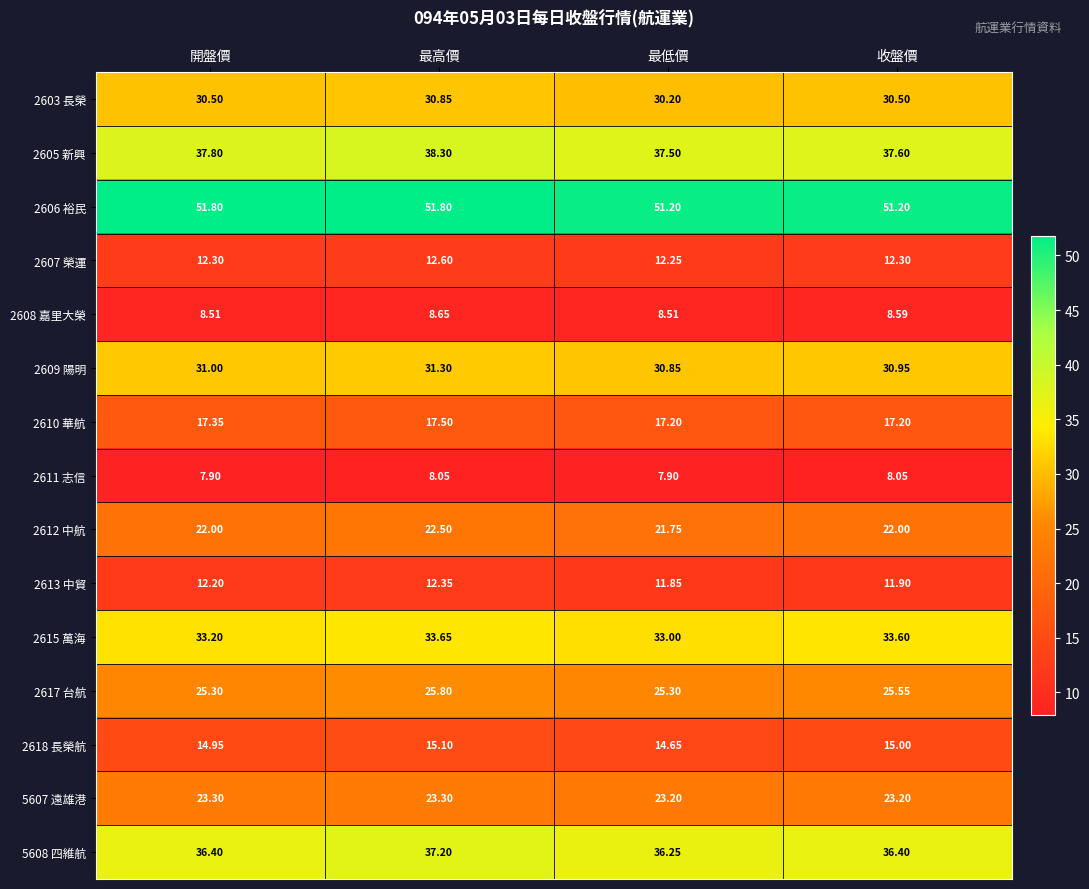

At which label does 2615 萬海 reach its minimum?

最低價